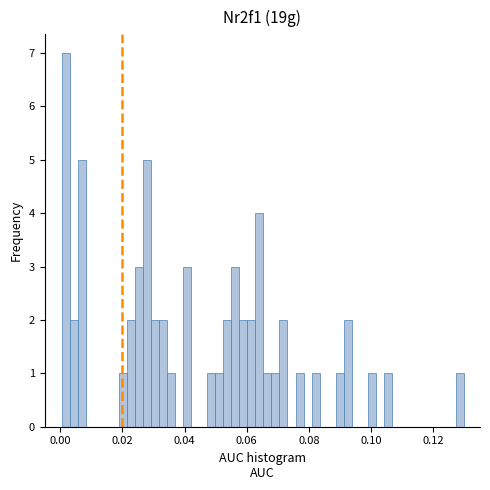

Around what value on the x-axis is the tallest bar? Give the approximate position of its centre, as read against the axis.

0.002